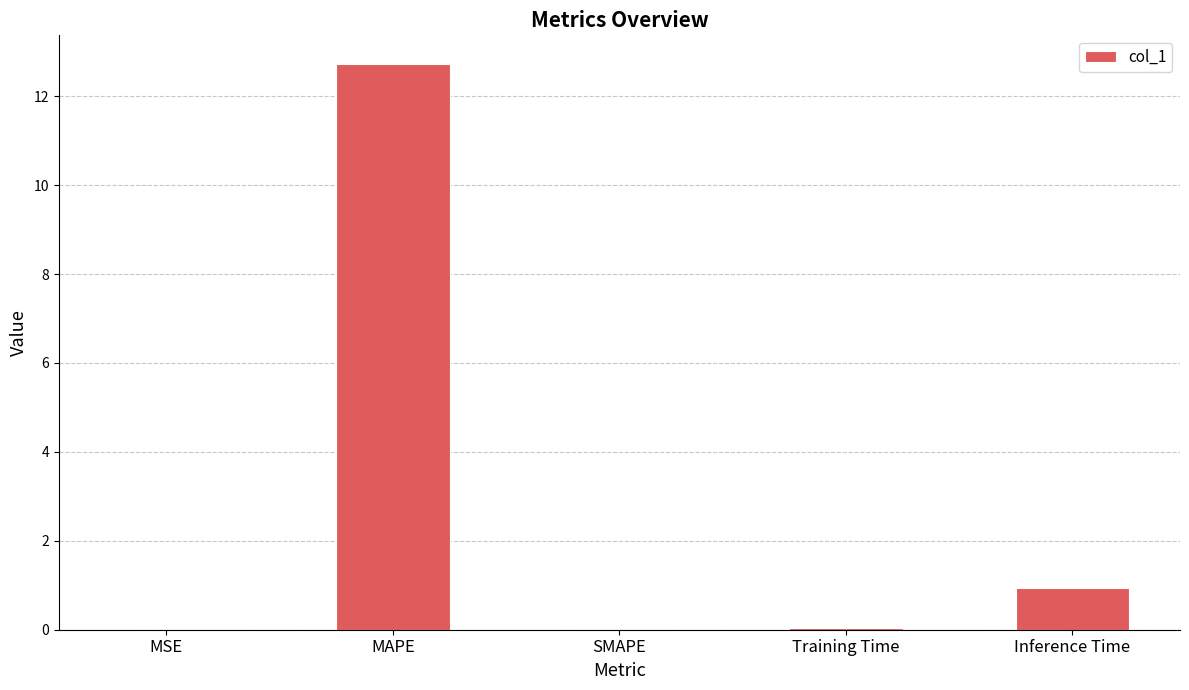

Where is the data nearest to the value 6?

Inference Time